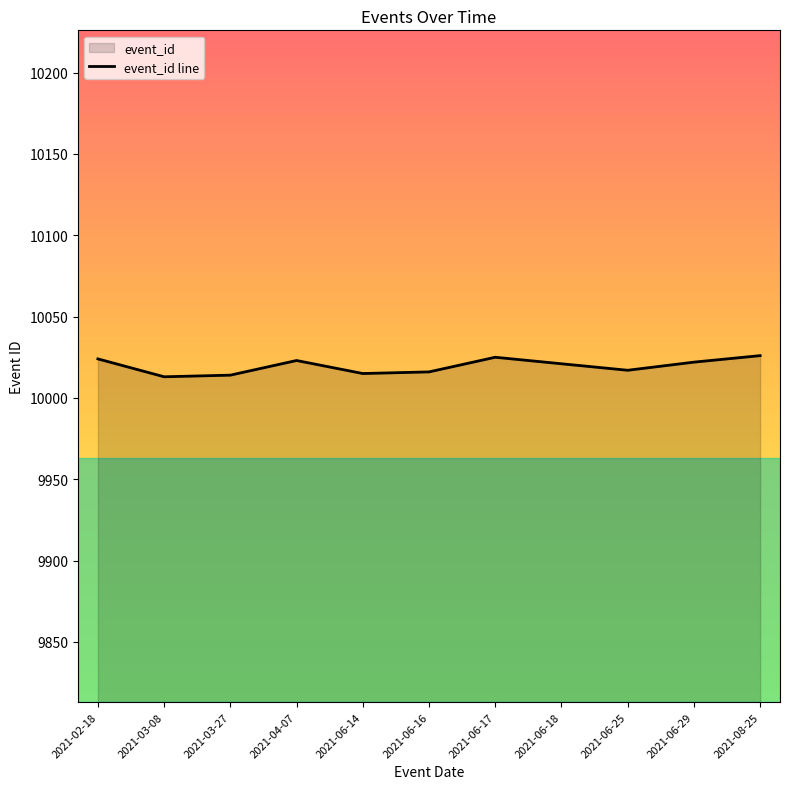

What is the change in value from 2021-06-18 to 2021-06-29?

+1